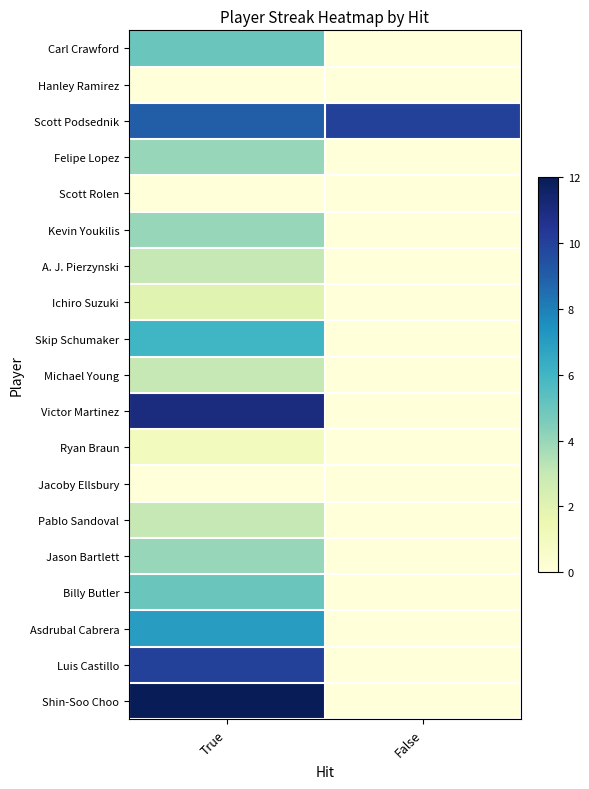

What is the spread (max minus min) of values at False?

10